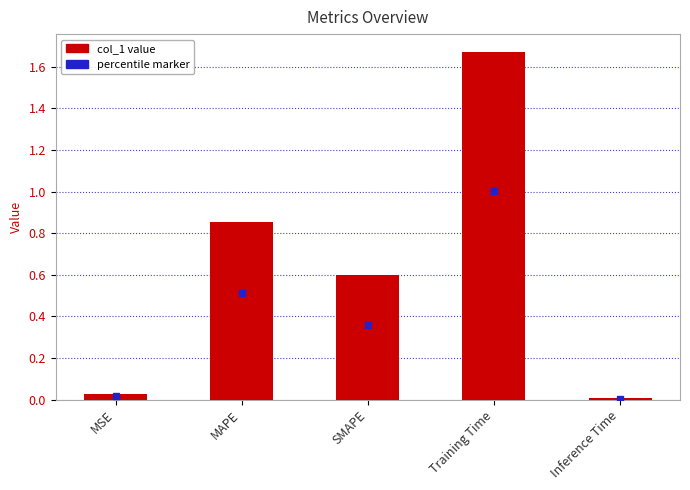

What is the label of the 1st bar from the right?

Inference Time